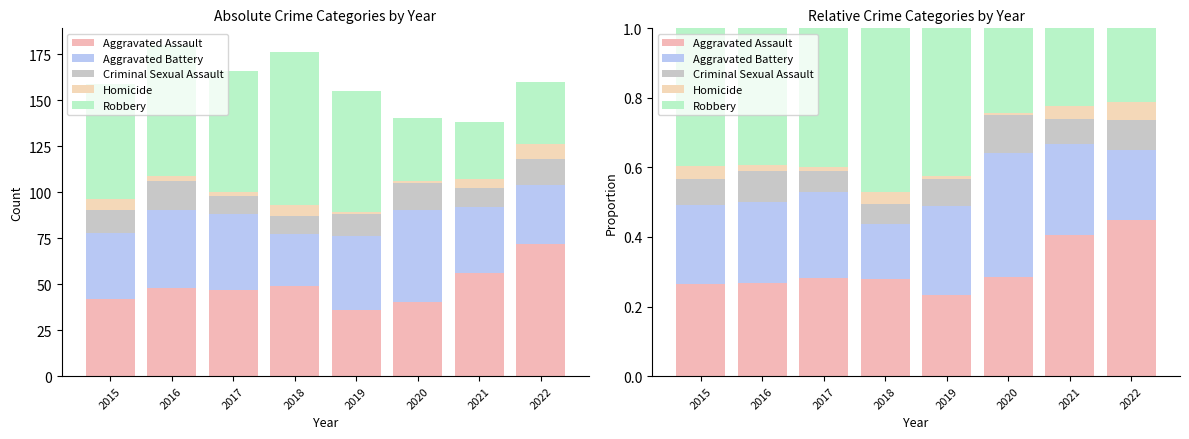

What is the value of the Criminal Sexual Assault bar at the 2nd from the left?

0.1